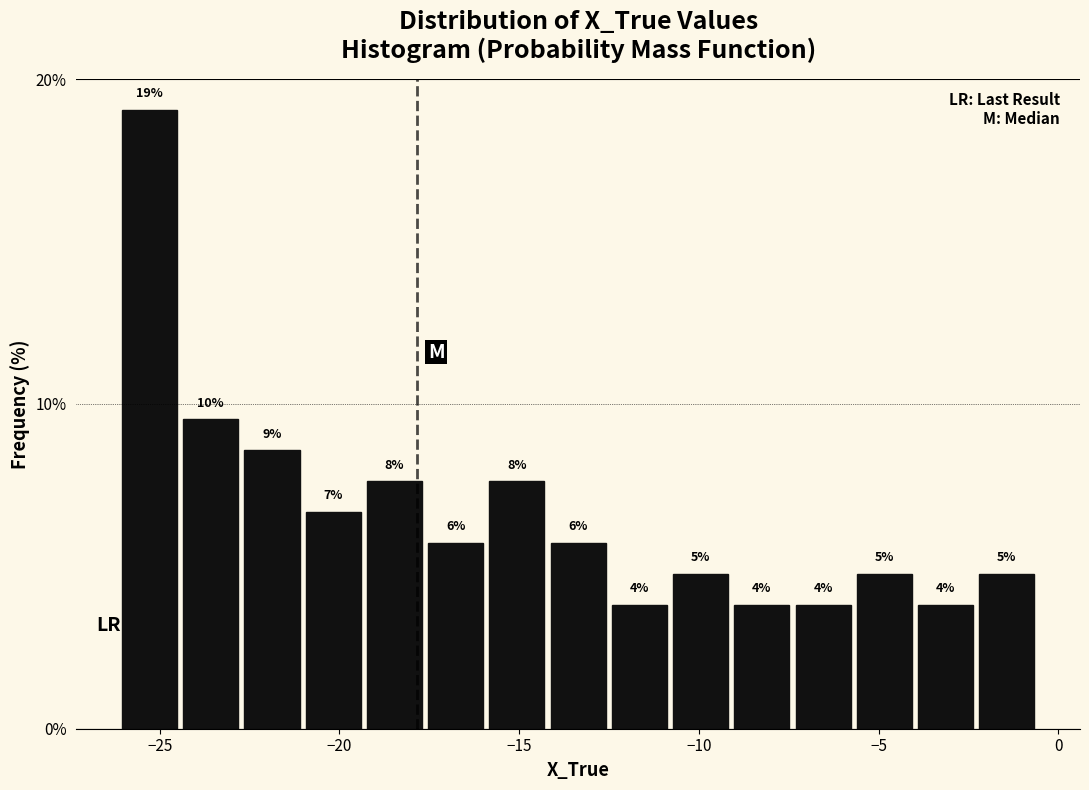

Read against the x-axis, roughly where is the centre of the tallest bar?

-25.5